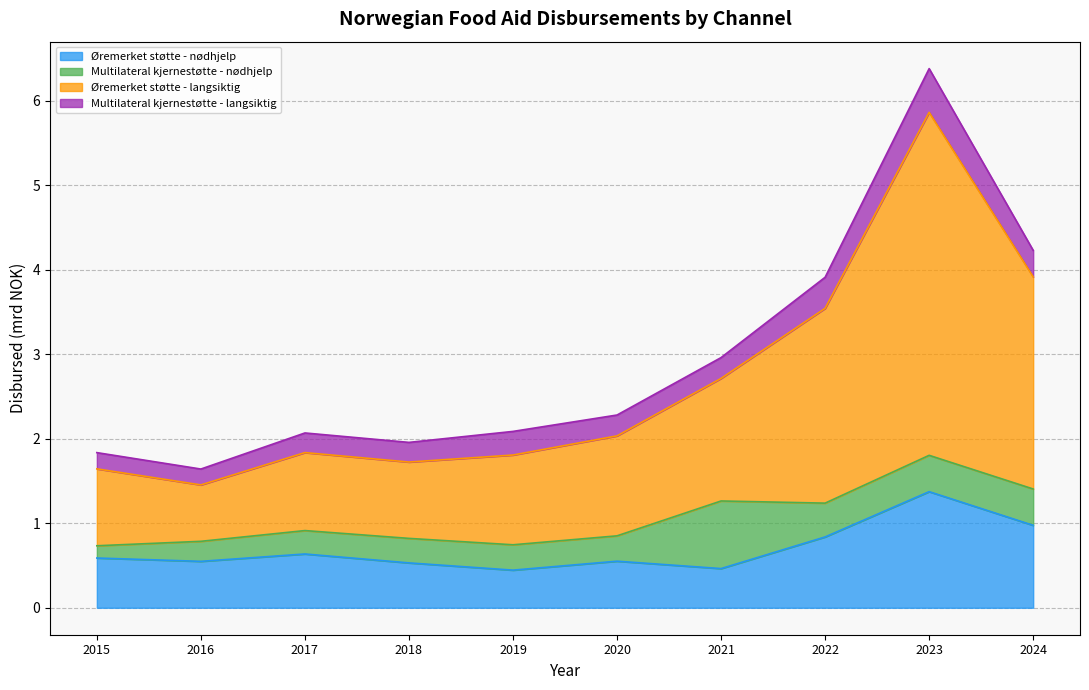

What is the minimum value for Øremerket støtte - nødhjelp?

0.4